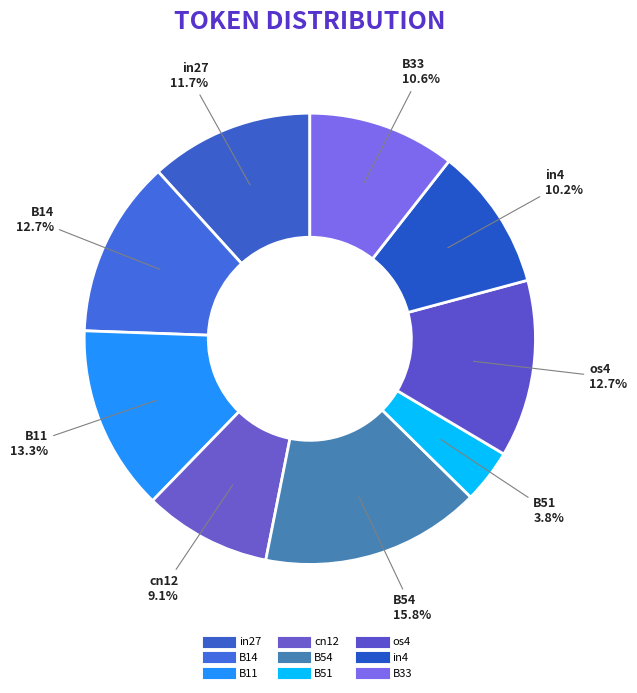

What is the total percentage of B54 and B33?

26.3%